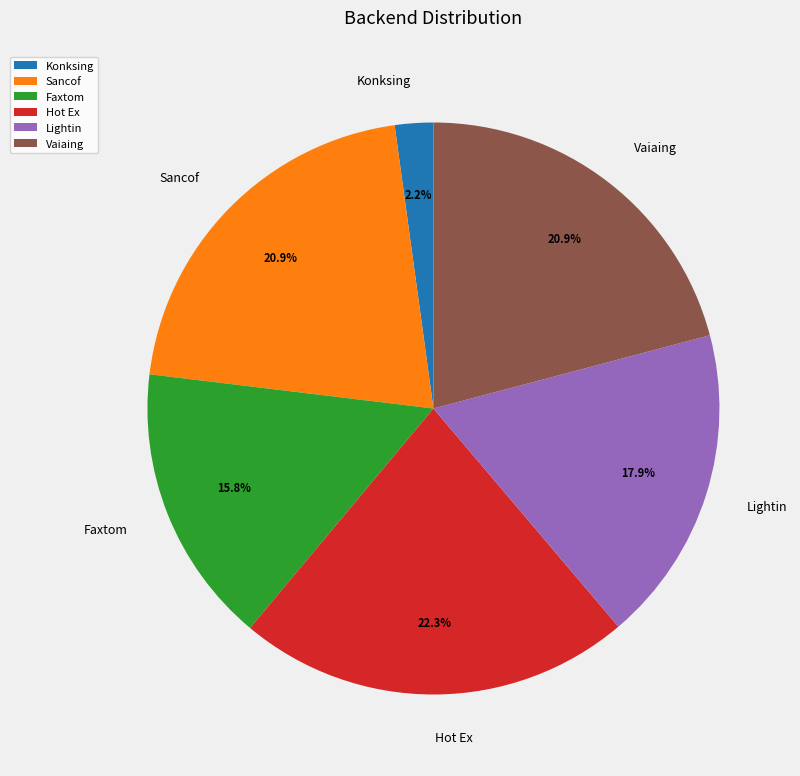

Which has a higher value, Faxtom or Sancof?

Sancof